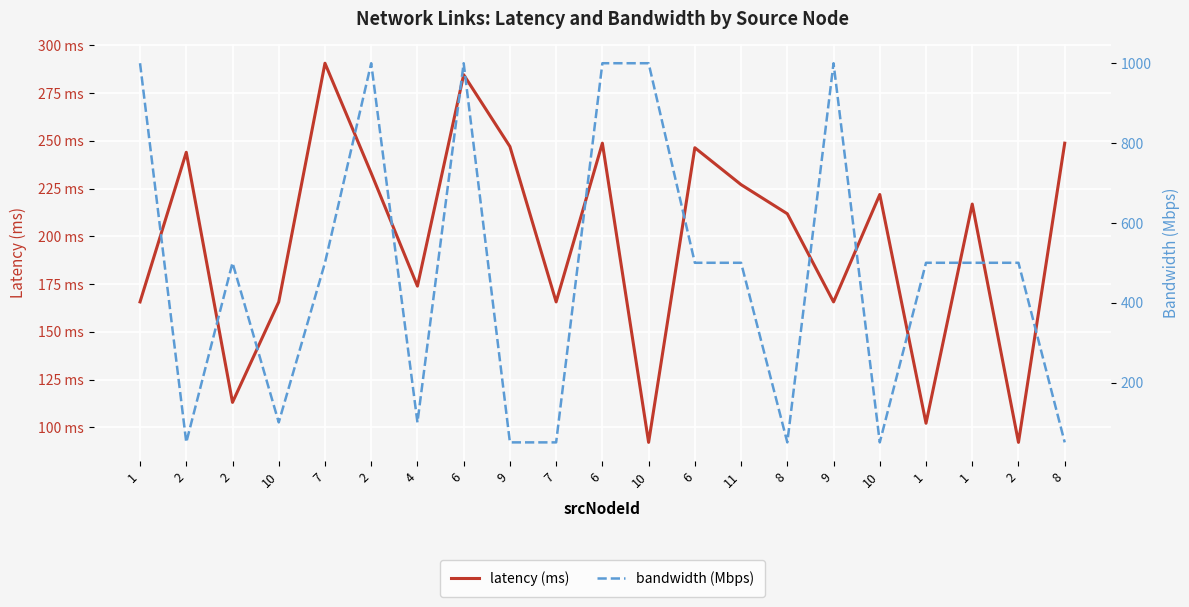

Reading left to right, transcribe all the data shown in this chart.

latency (ms): 165.7	244.0	113.1	165.7	290.6	233.1	173.9	284.6	247.0	165.7	248.8	92.1	246.4	227.0	211.8	165.7	221.9	102.1	216.9	92.1	248.8
bandwidth (Mbps): 1000.0	50.0	500.0	100.0	500.0	1000.0	100.0	1000.0	50.0	50.0	1000.0	1000.0	500.0	500.0	50.0	1000.0	50.0	500.0	500.0	500.0	50.0